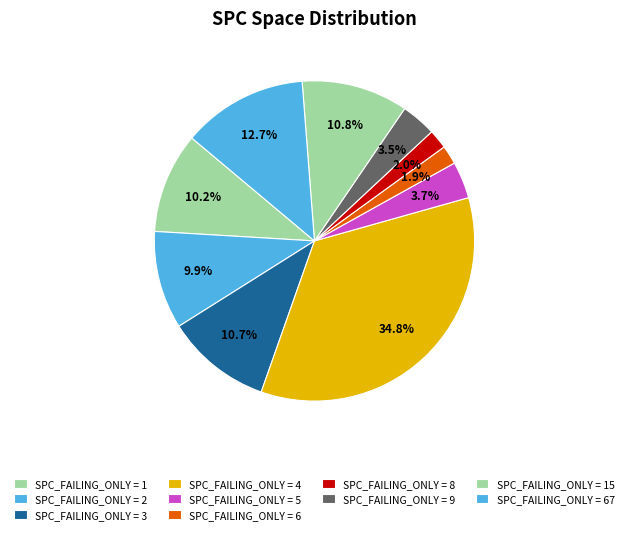

How many slices are in this pie chart?

10